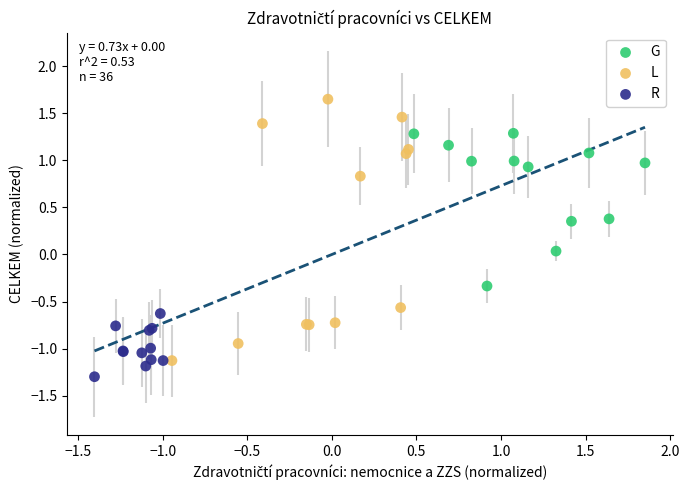

Which series contains the highest Y value?

L